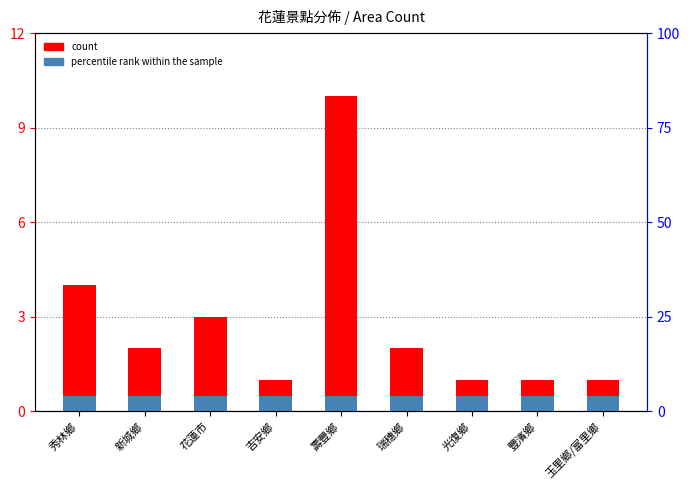

Does the chart contain any negative values?

No